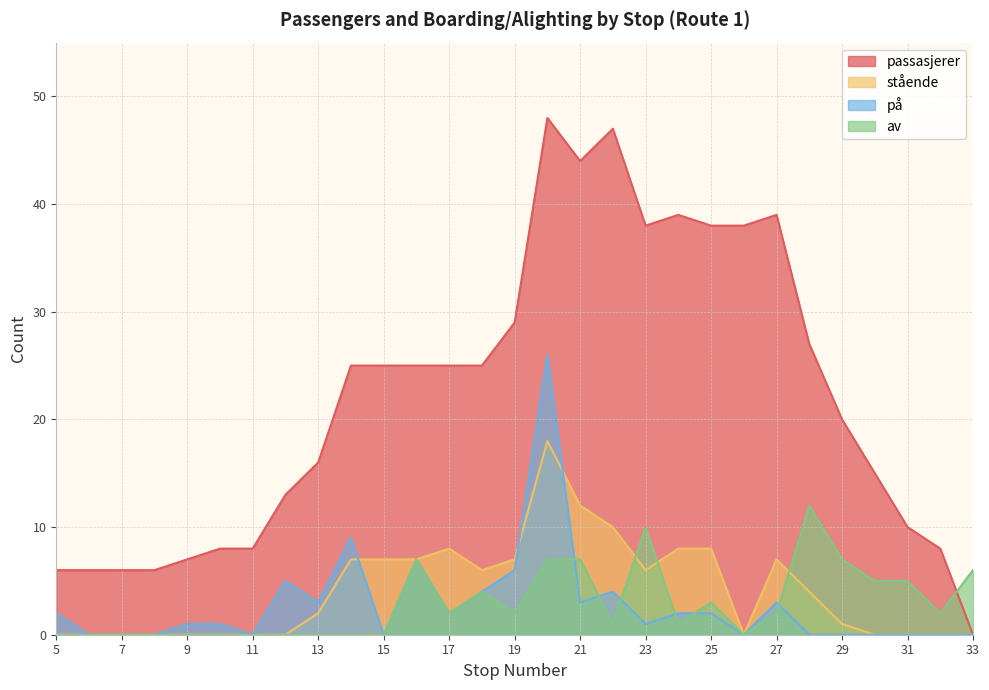

Where does the på series first go above 1?

5